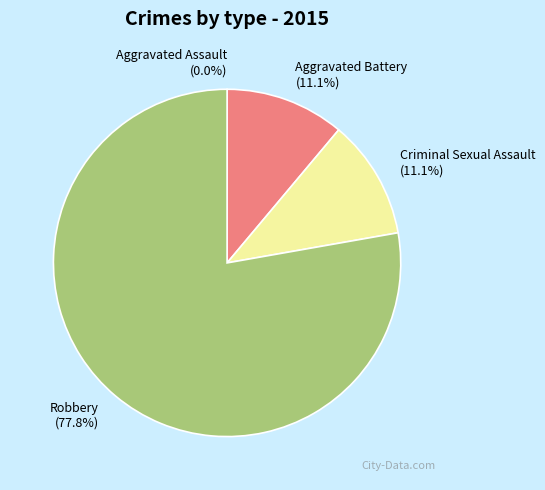

The Criminal Sexual Assault slice represents 11% of the pie. True or false?

True